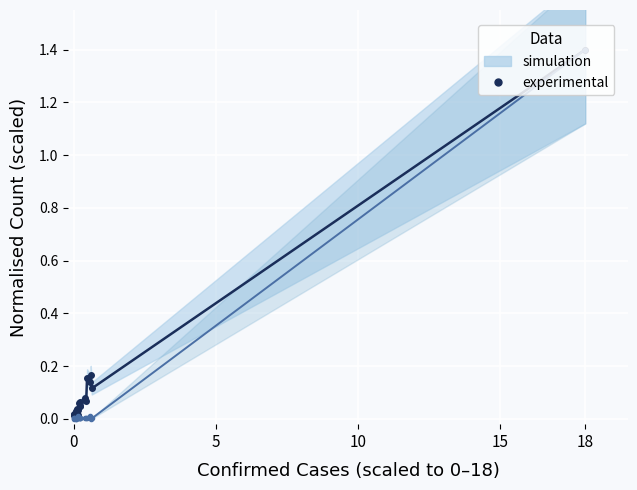

What is the difference between the maximum and minimum values in the Recovered (experimental) series?

1.4